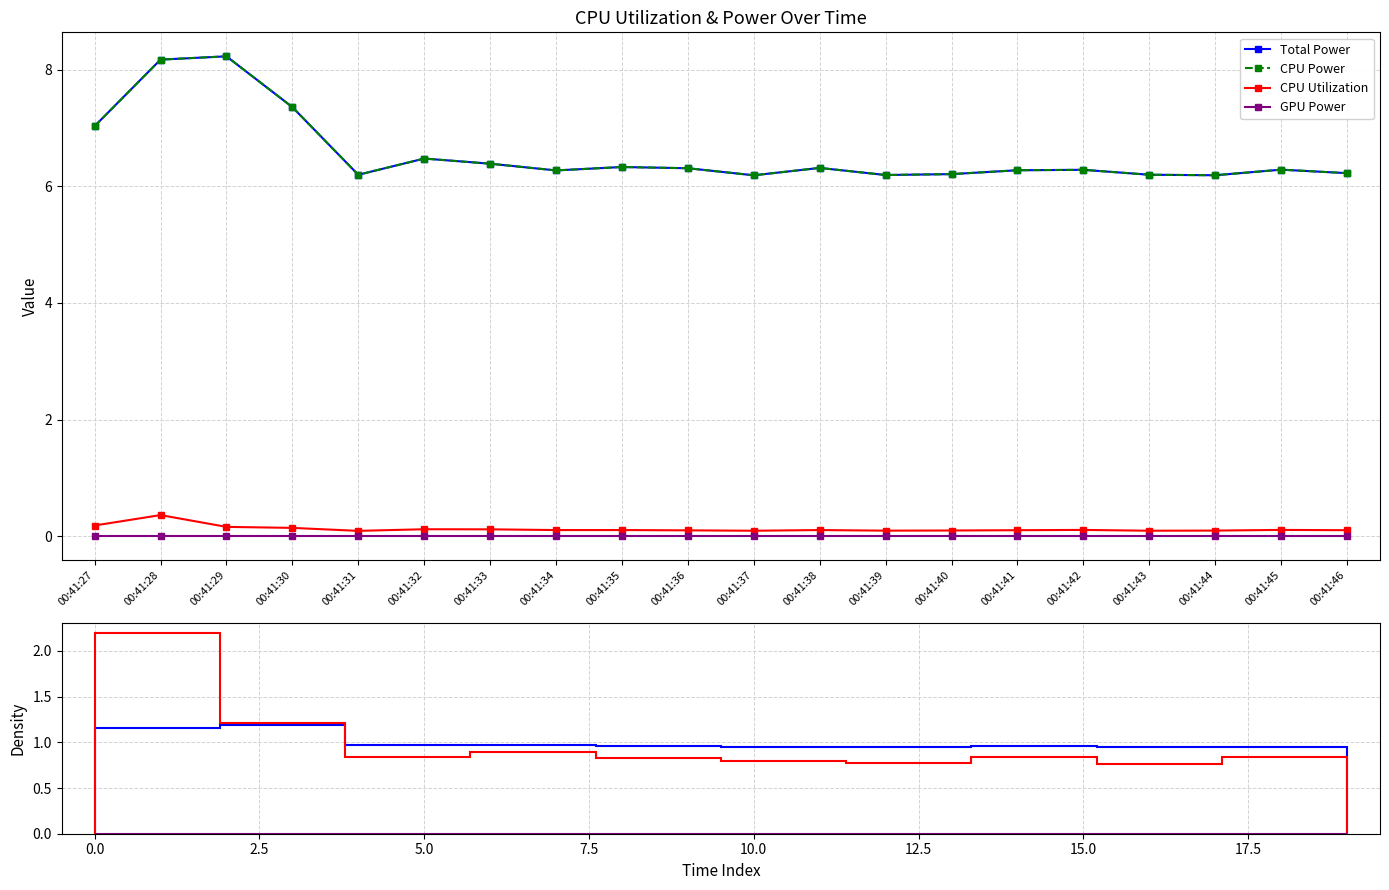

True or false: CPU Power and Total Power intersect in this chart.

False